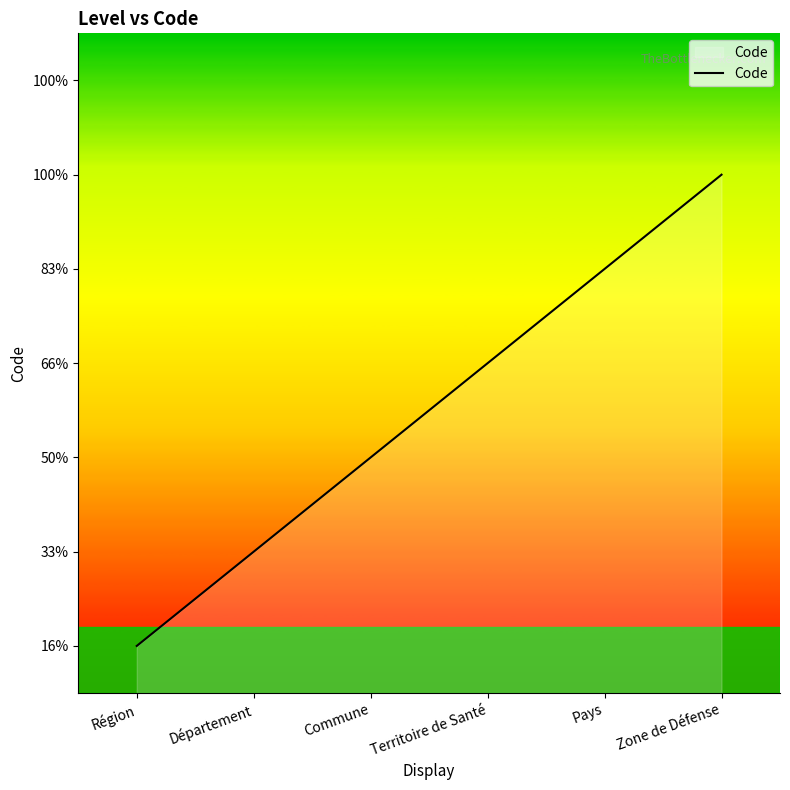

Reading left to right, what are all the values shown in this chart?

Région=1	Département=2	Commune=3	Territoire de Santé=4	Pays=5	Zone de Défense=6